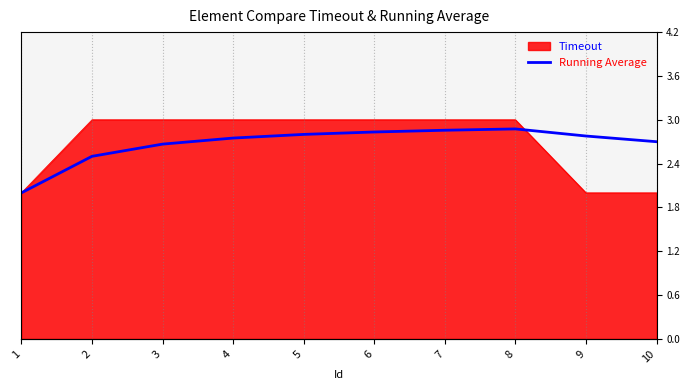

Is it true that the value at 6 is 1.0?

False